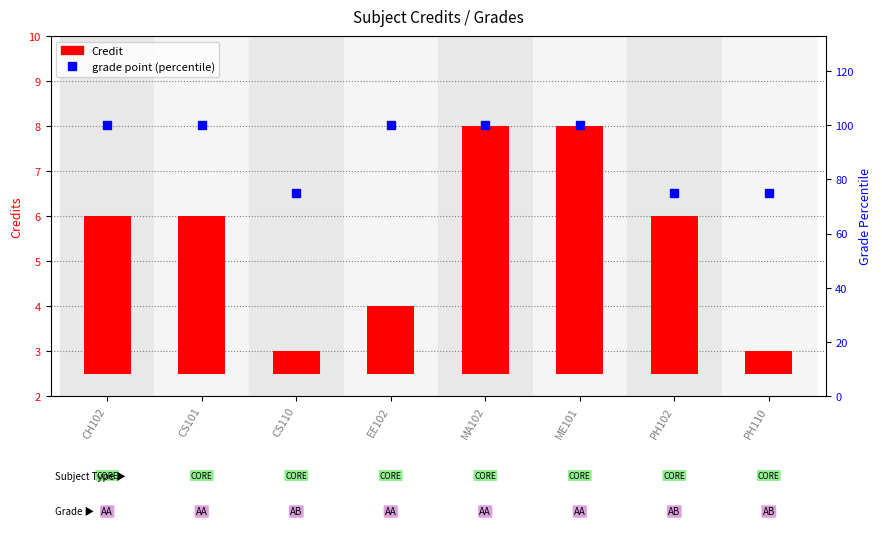

Rank the series by their average value, from highest to lowest.

grade point (percentile), Credit